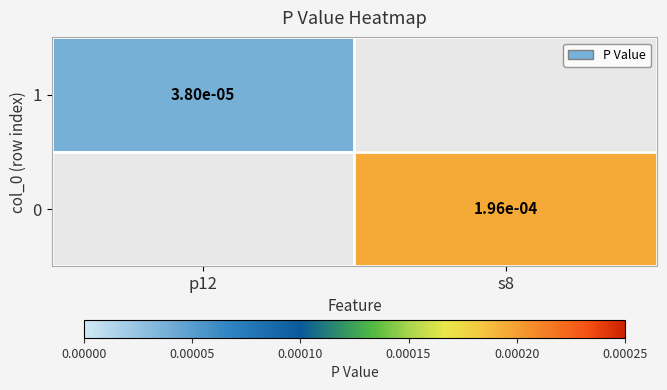

Where is 1 nearest to the value 0?

p12